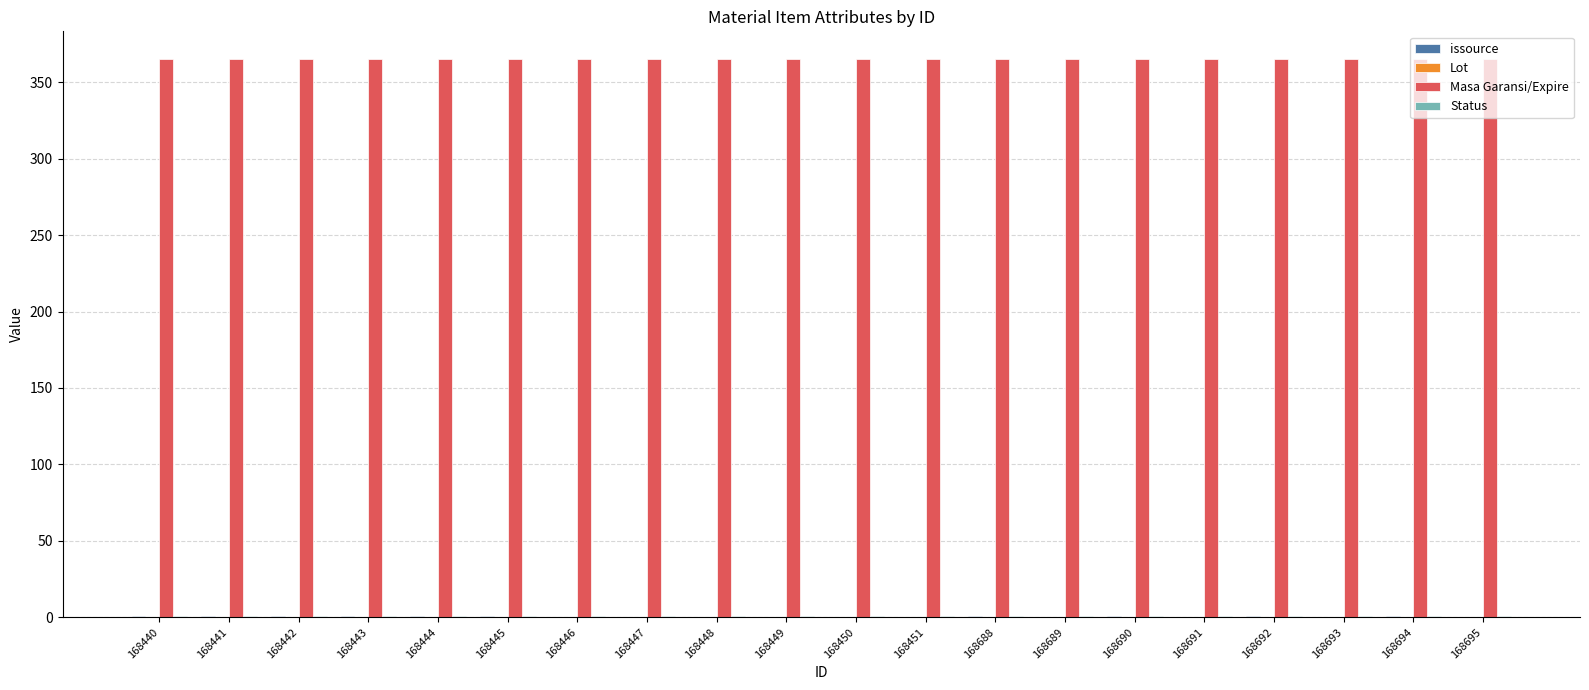

What is the sum of all Masa Garansi/Expire values?

7300